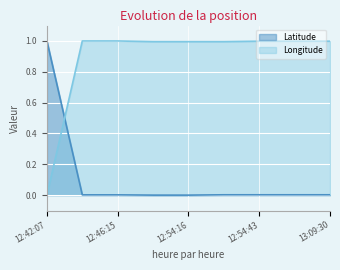

Which has a higher value, 13:09:30 or 12:51:32?

13:09:30